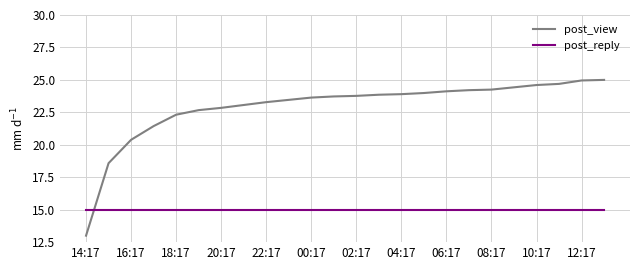

Which series has the largest range (max minus min)?

post_view